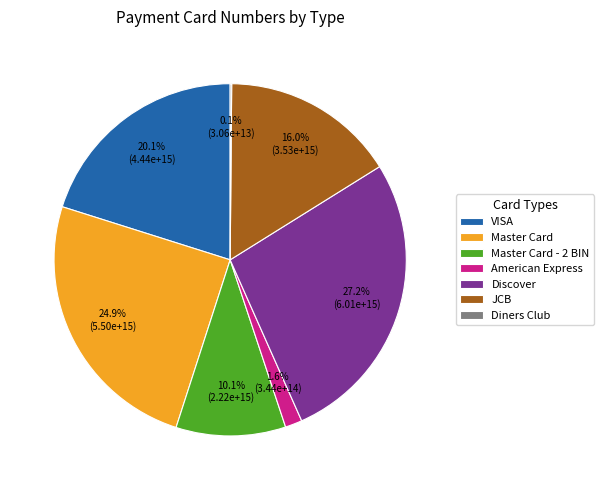

Is it true that American Express is 2% of the pie?

True